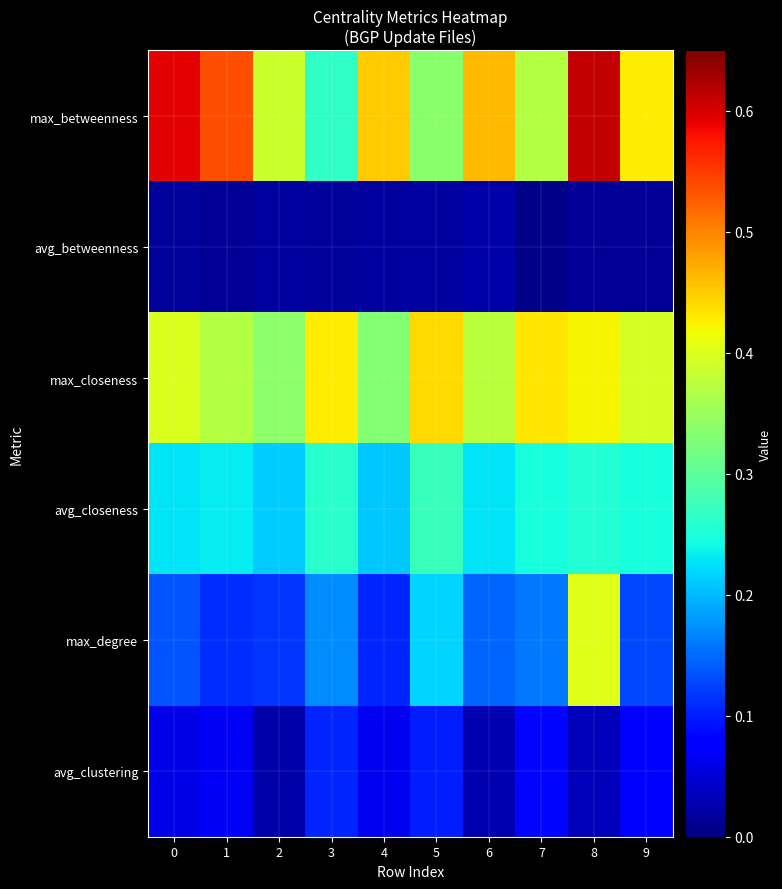

Reading right to left, transcribe all the data shown in this chart.

max_betweenness: 9=0.4	8=0.6	7=0.4	6=0.5	5=0.3	4=0.5	3=0.3	2=0.4	1=0.5	0=0.6
avg_betweenness: 9=0.0	8=0.0	7=0.0	6=0.0	5=0.0	4=0.0	3=0.0	2=0.0	1=0.0	0=0.0
max_closeness: 9=0.4	8=0.4	7=0.4	6=0.4	5=0.4	4=0.3	3=0.4	2=0.3	1=0.4	0=0.4
avg_closeness: 9=0.2	8=0.3	7=0.2	6=0.2	5=0.3	4=0.2	3=0.3	2=0.2	1=0.2	0=0.2
max_degree: 9=0.1	8=0.4	7=0.2	6=0.1	5=0.2	4=0.1	3=0.2	2=0.1	1=0.1	0=0.1
avg_clustering: 9=0.1	8=0.0	7=0.1	6=0.0	5=0.1	4=0.1	3=0.1	2=0.0	1=0.1	0=0.1